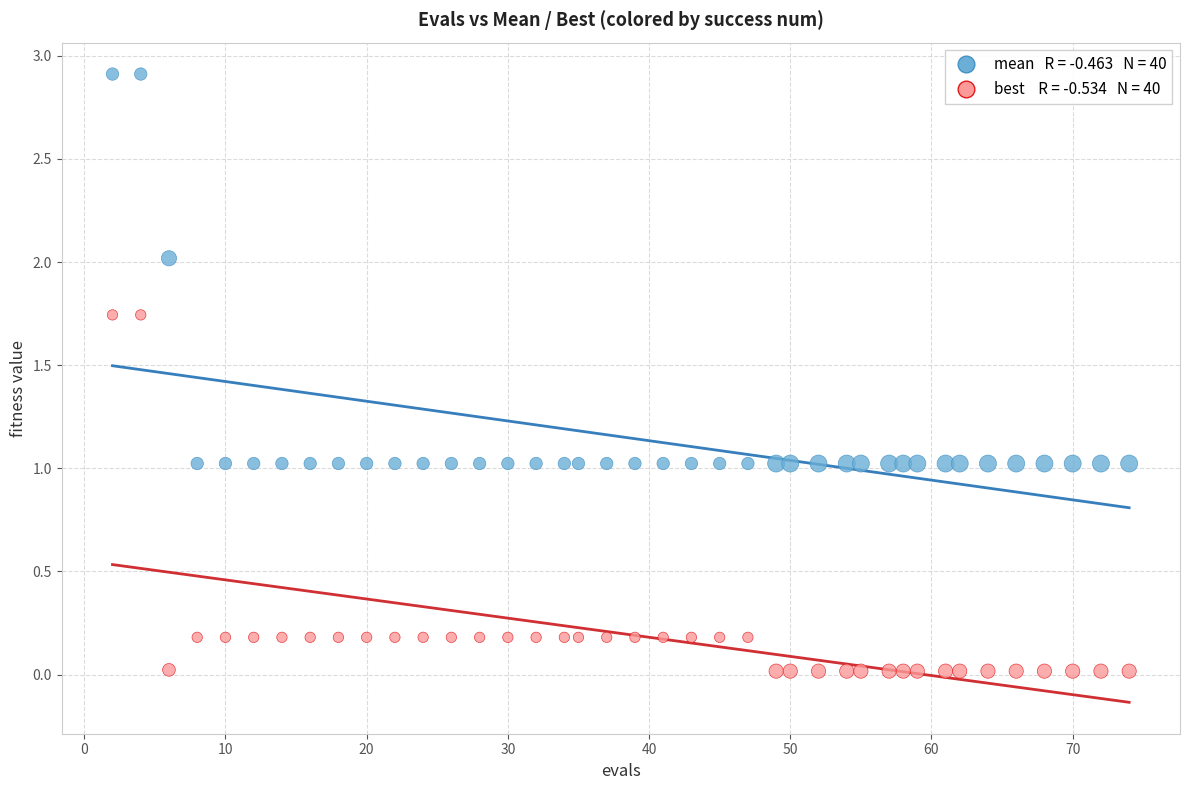

Across all data points, what is the range of X values (max minus min)?

72.0